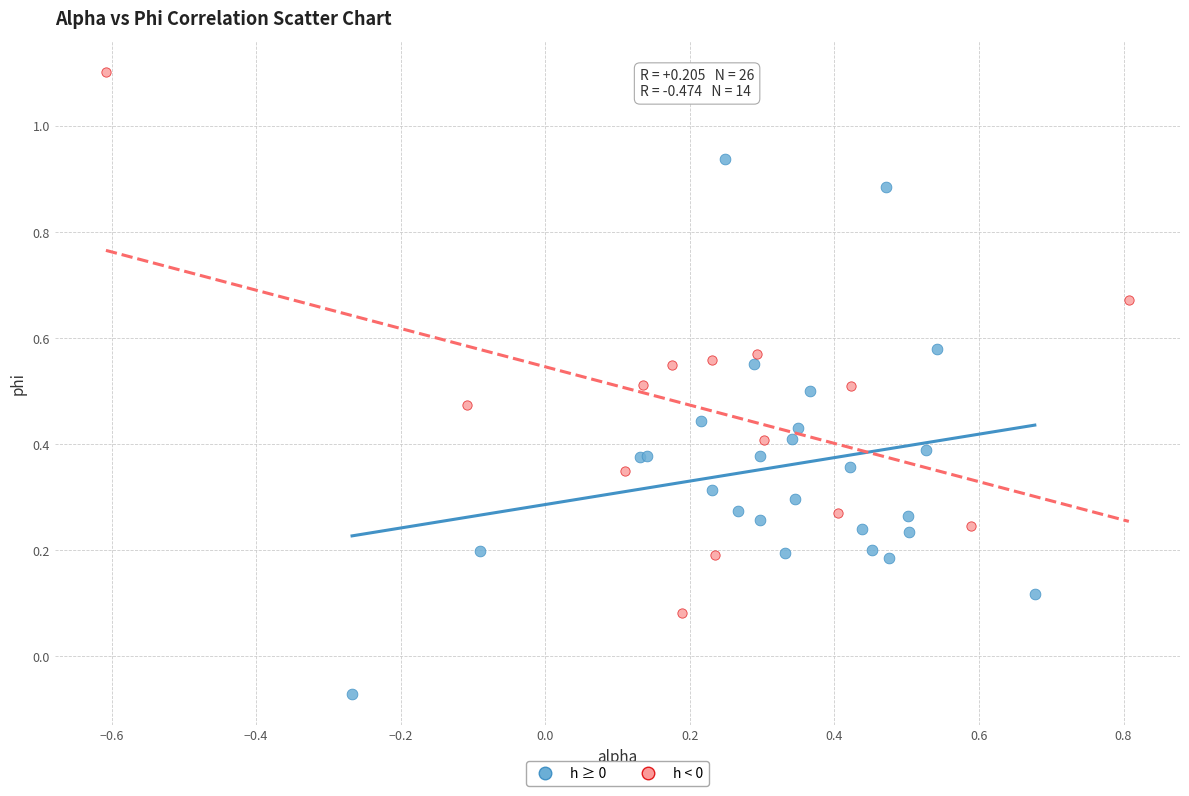

Which series contains the highest Y value?

h < 0